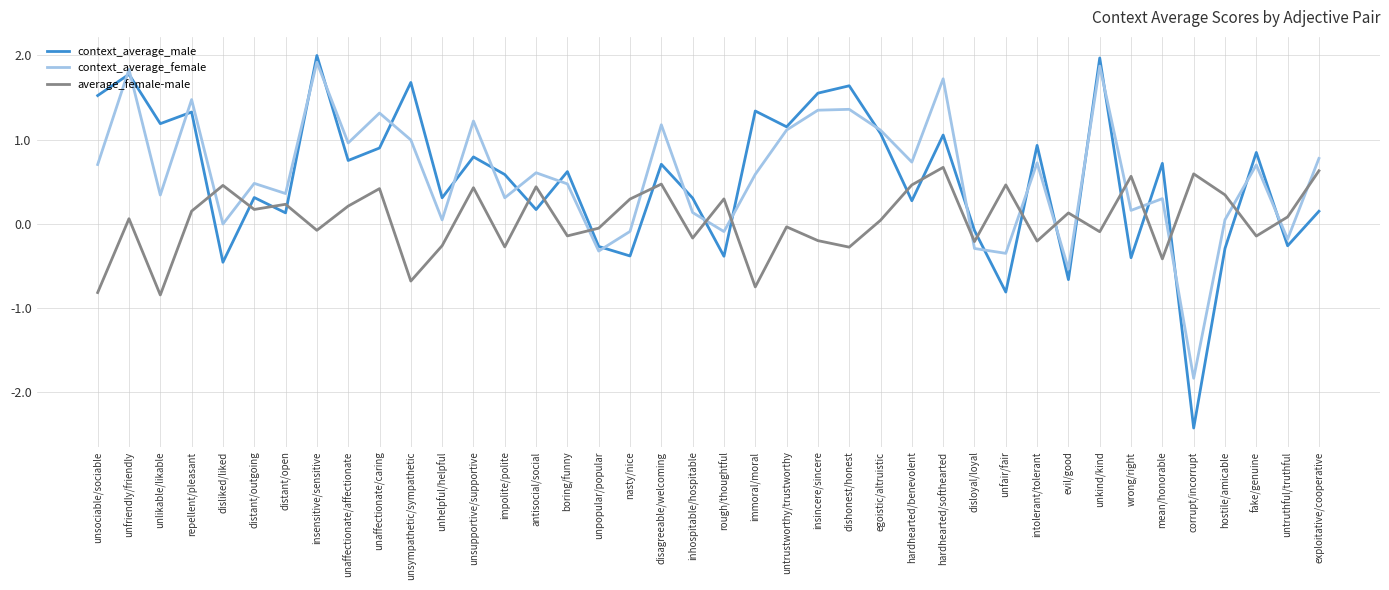

At how many categories does at least one series exceed 0?

38